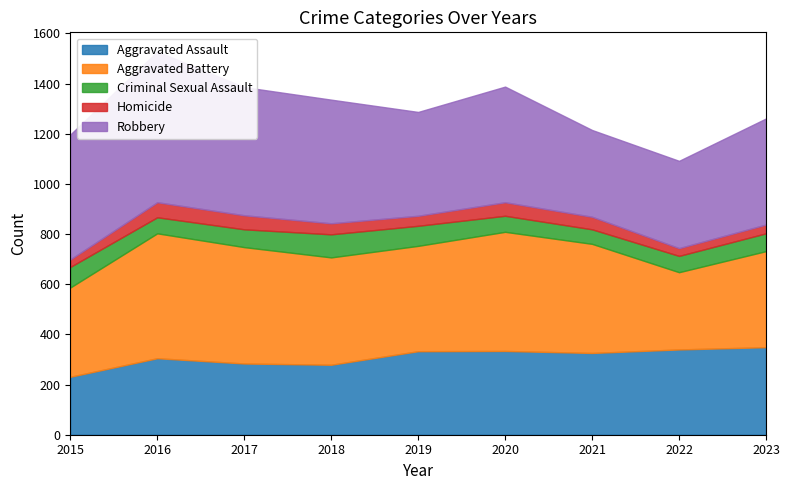

What is the difference between the second highest and second lowest values in the Aggravated Battery series?

119